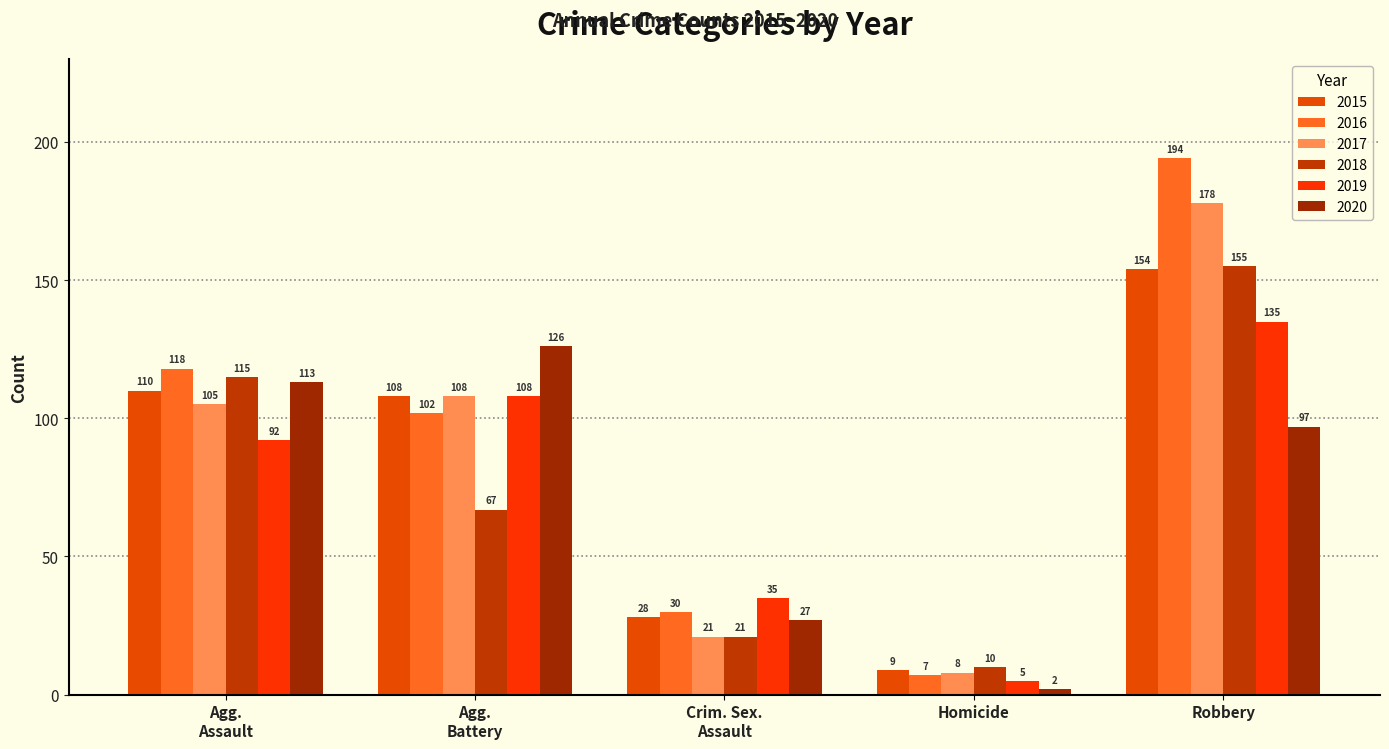

List the labels in order of 2020 value, smallest first.

Homicide, Crim. Sex.
Assault, Robbery, Agg.
Assault, Agg.
Battery